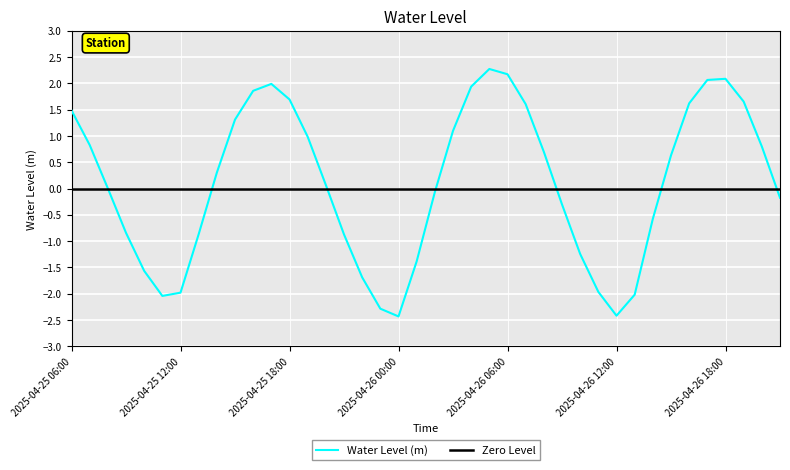

The value at 2025-04-26 18:00 is 2.1. True or false?

True